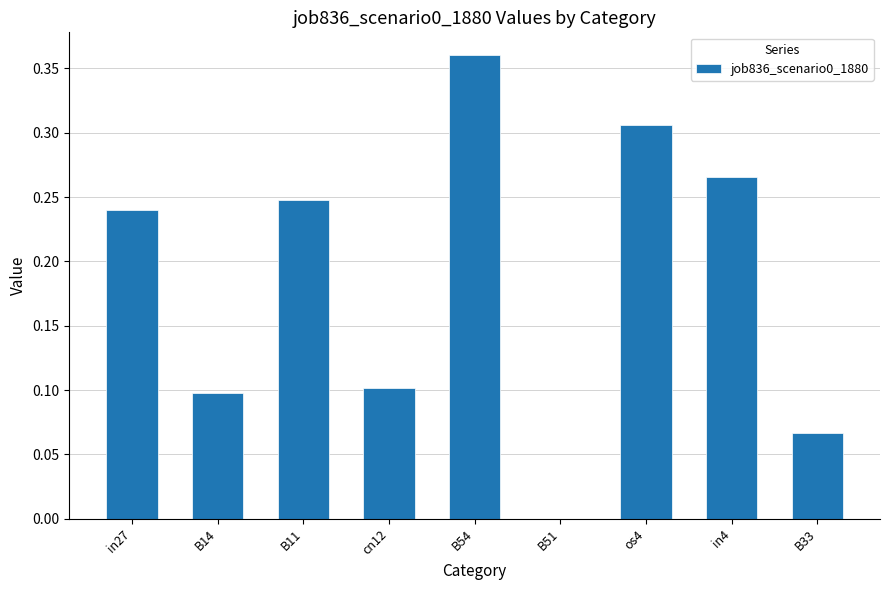

Is it true that the value at B33 is 0.0?

False